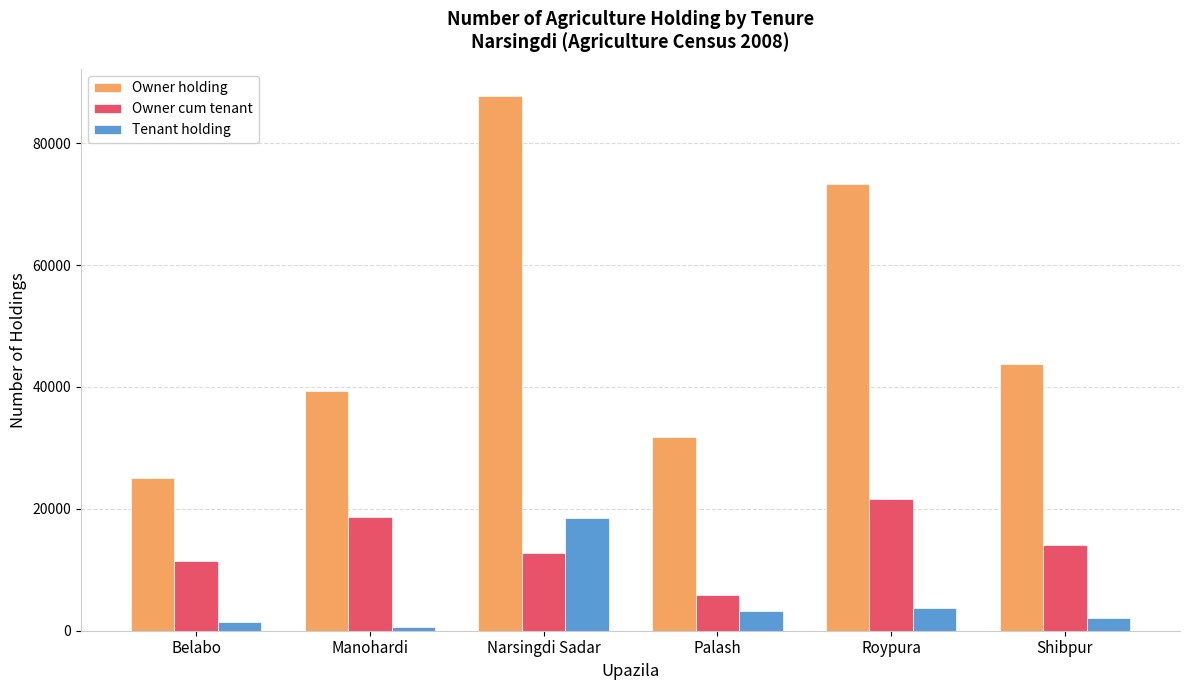

Which category has the highest value in the Owner cum tenant series?

Roypura